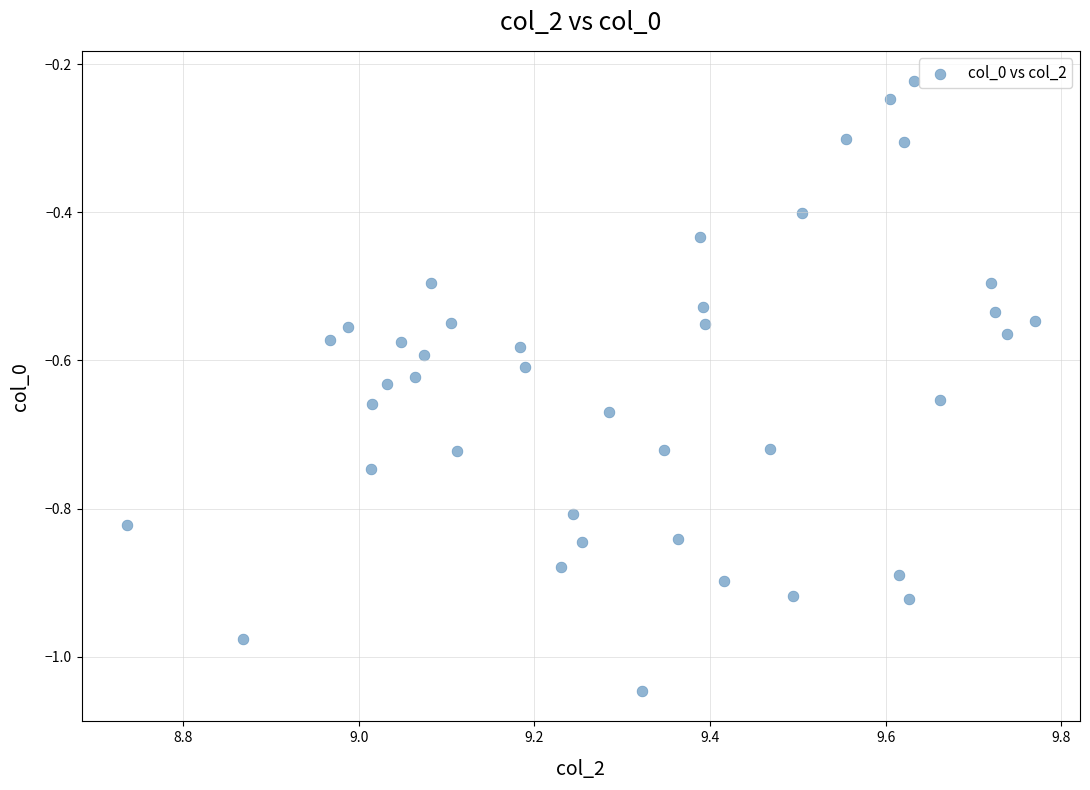

What is the range of X values (max minus min)?

1.0